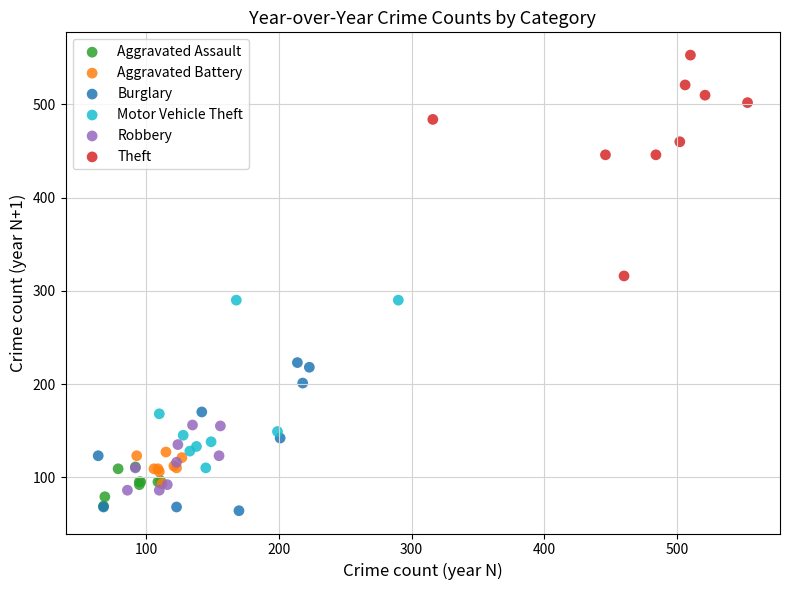

What are all the series names shown in the legend?

Aggravated Assault, Aggravated Battery, Burglary, Motor Vehicle Theft, Robbery, Theft